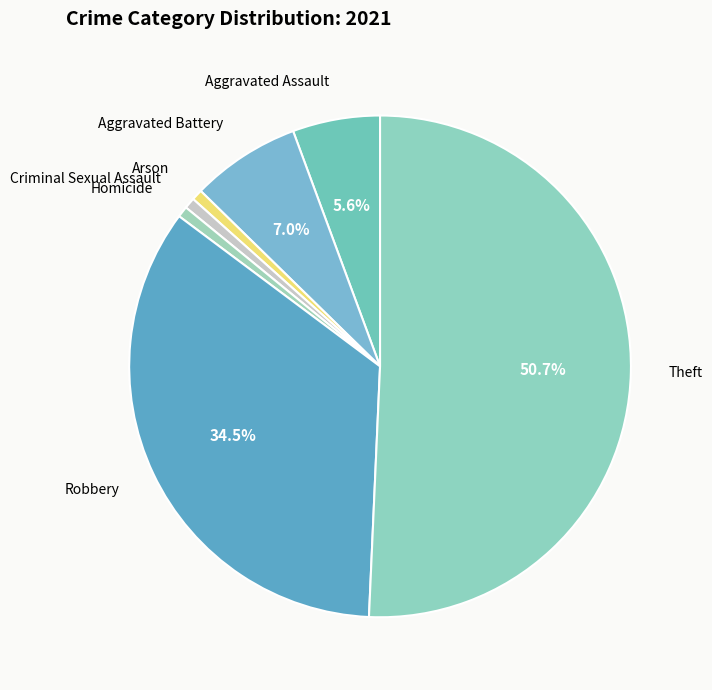

How many segments does this pie chart have?

7